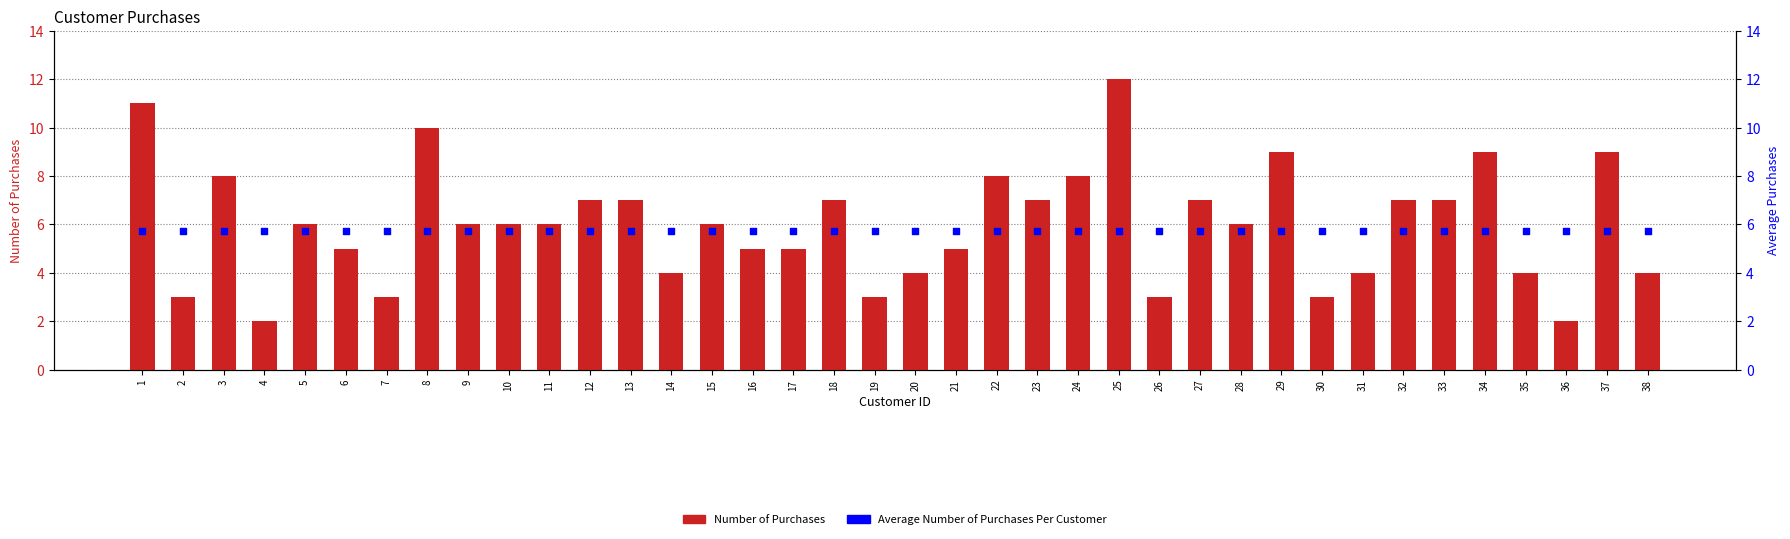

Which series reaches the maximum Y coordinate?

Number of Purchases